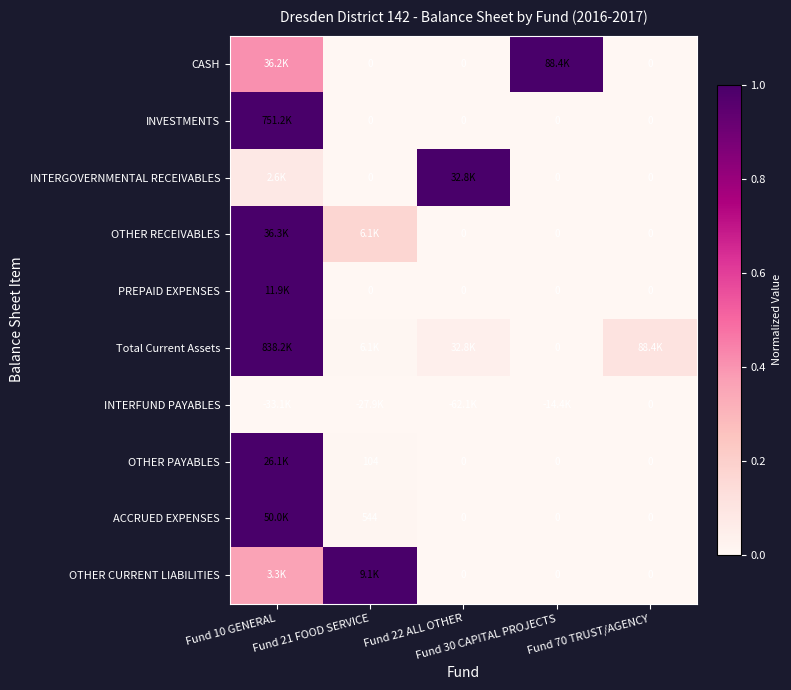

Between Fund 30 CAPITAL PROJECTS and Fund 70 TRUST/AGENCY, which is larger?

Fund 30 CAPITAL PROJECTS